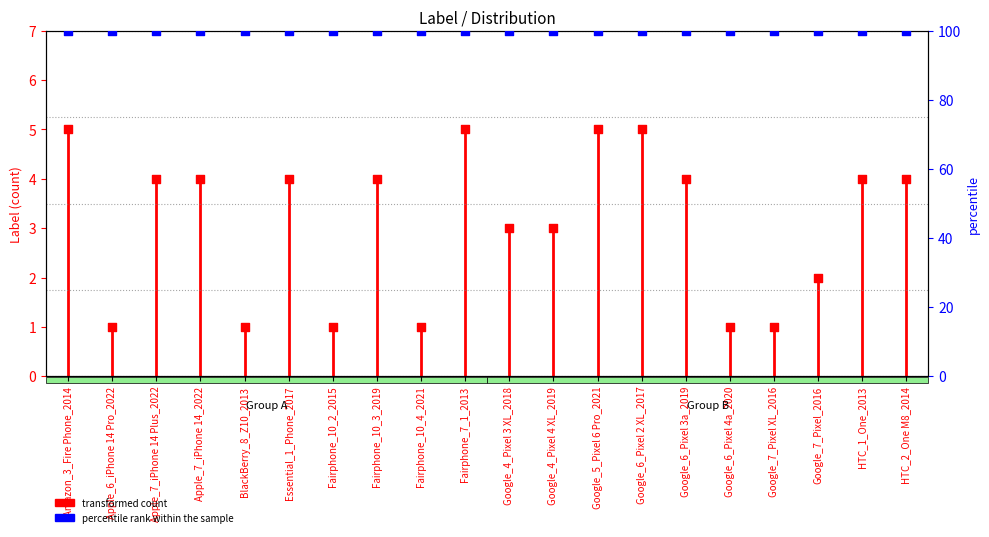

Approximately how many times larger is the value at HTC_1_One_2013 compared to Google_4_Pixel 4 XL_2019?

1.3